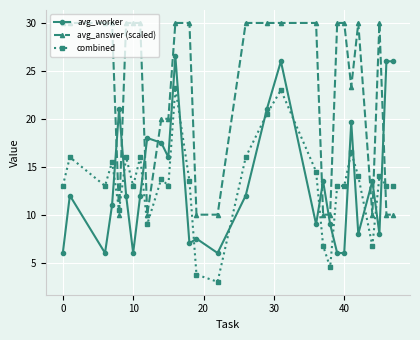

What is the average value of the combined series?

13.1